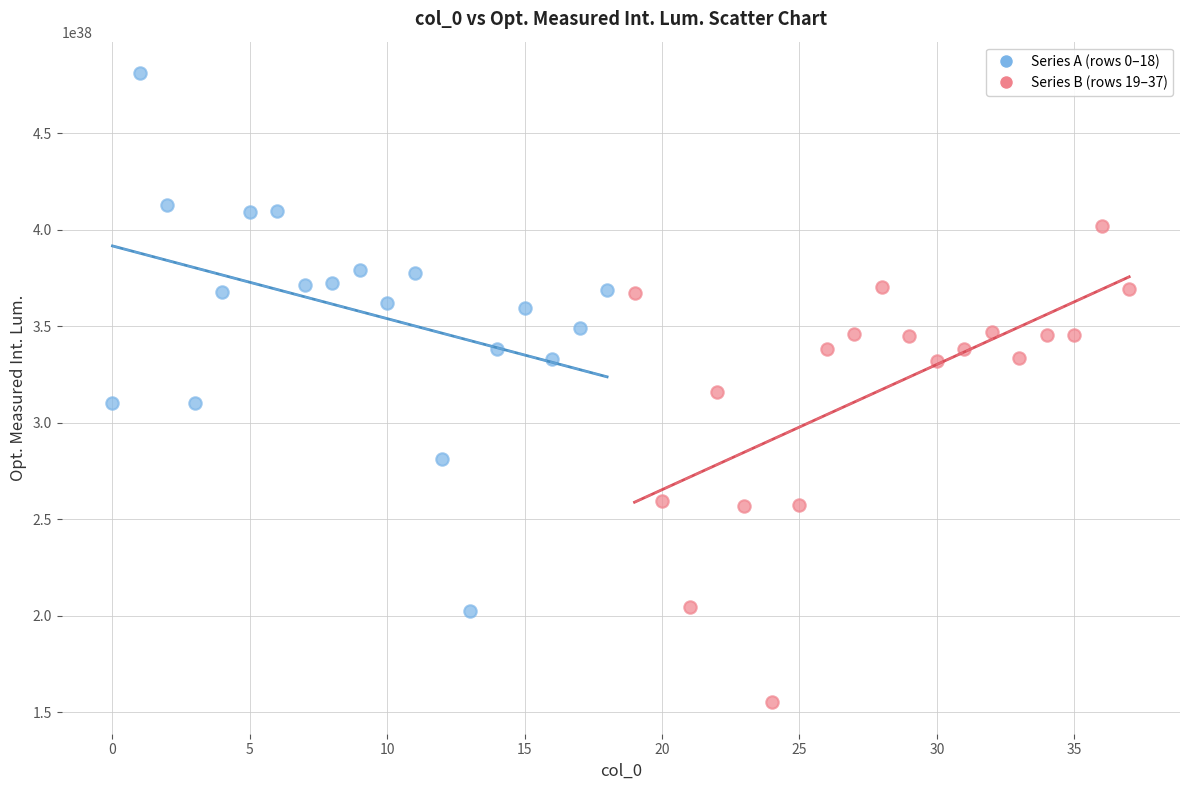

Which series reaches the minimum Y coordinate?

Series B (rows 19–37)